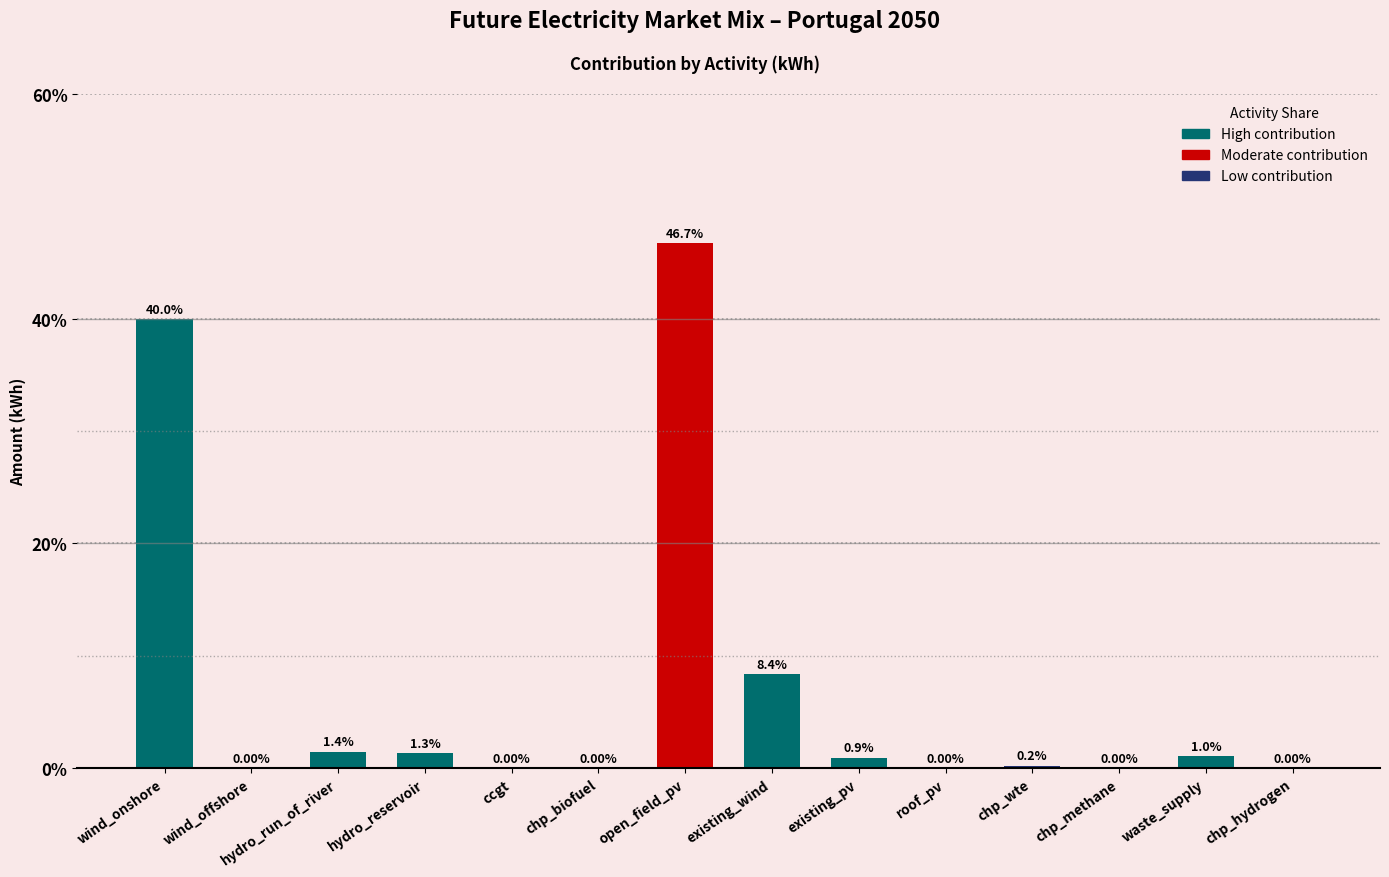

At which label is the value closest to 23?

existing_wind